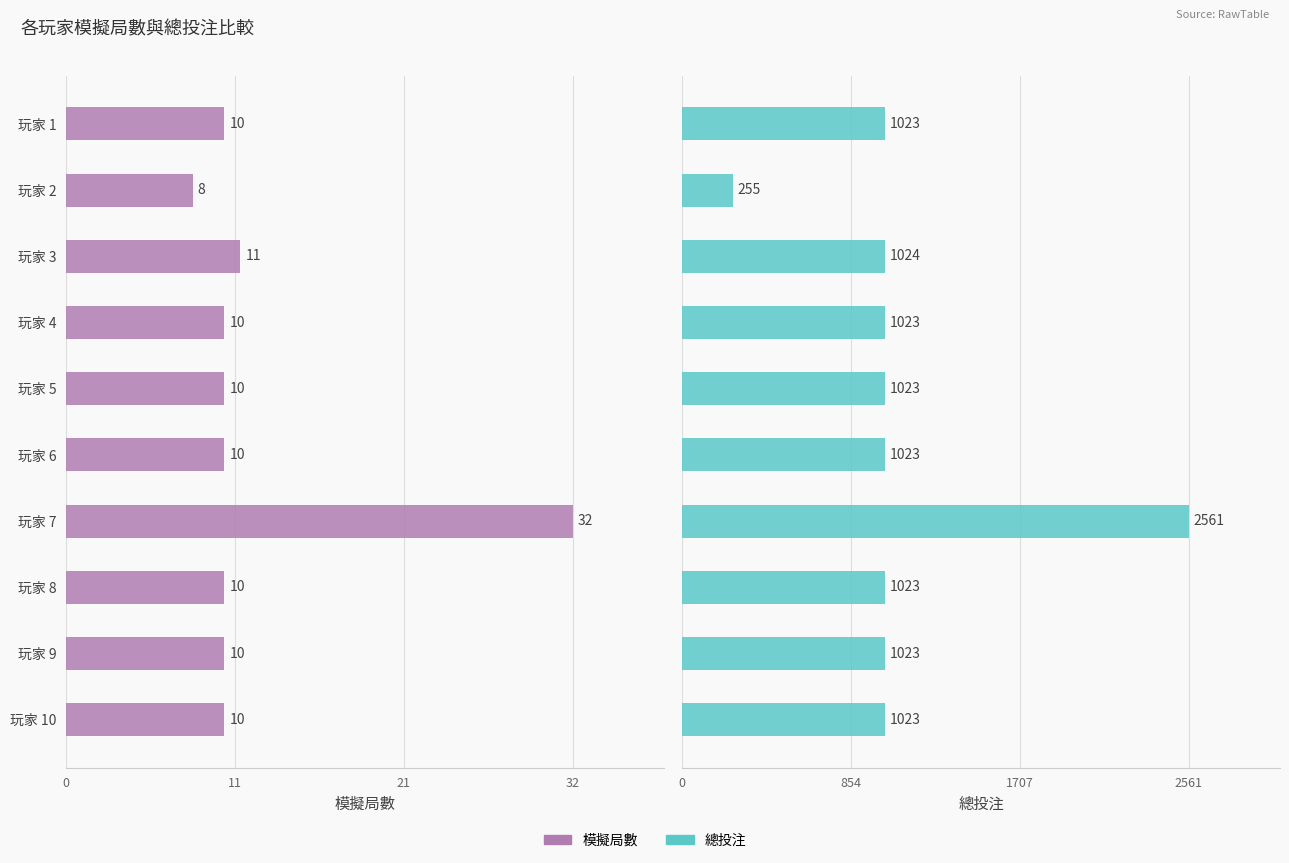

At 玩家 9, list the series in order from smallest to largest.

模擬局數, 總投注